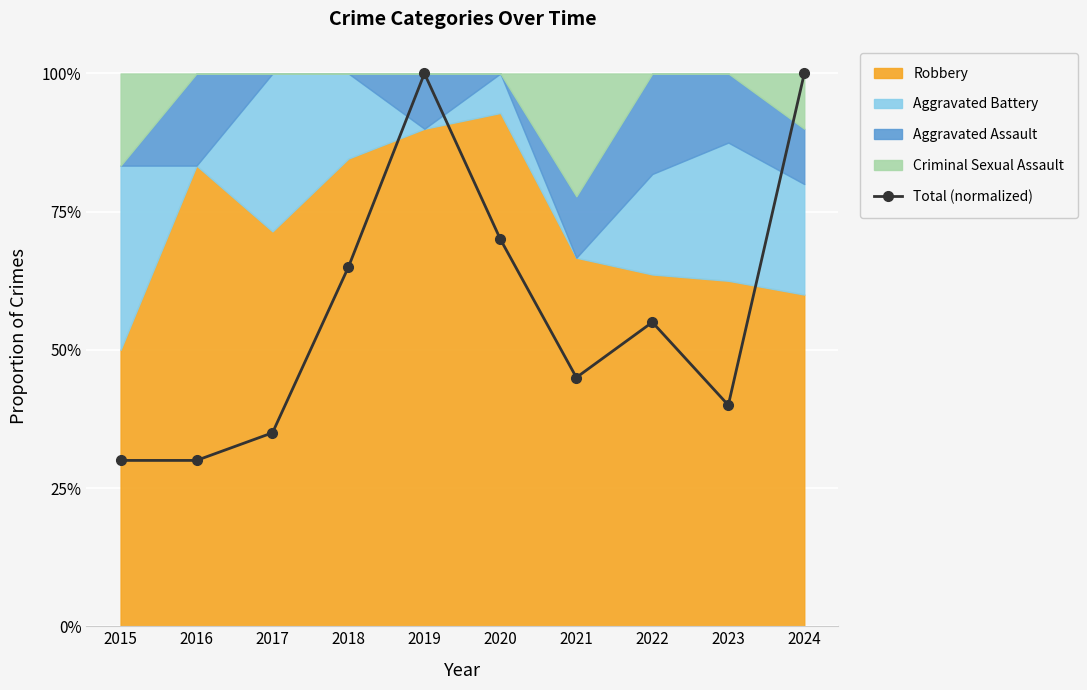

Which label corresponds to the largest value in the chart?

2019